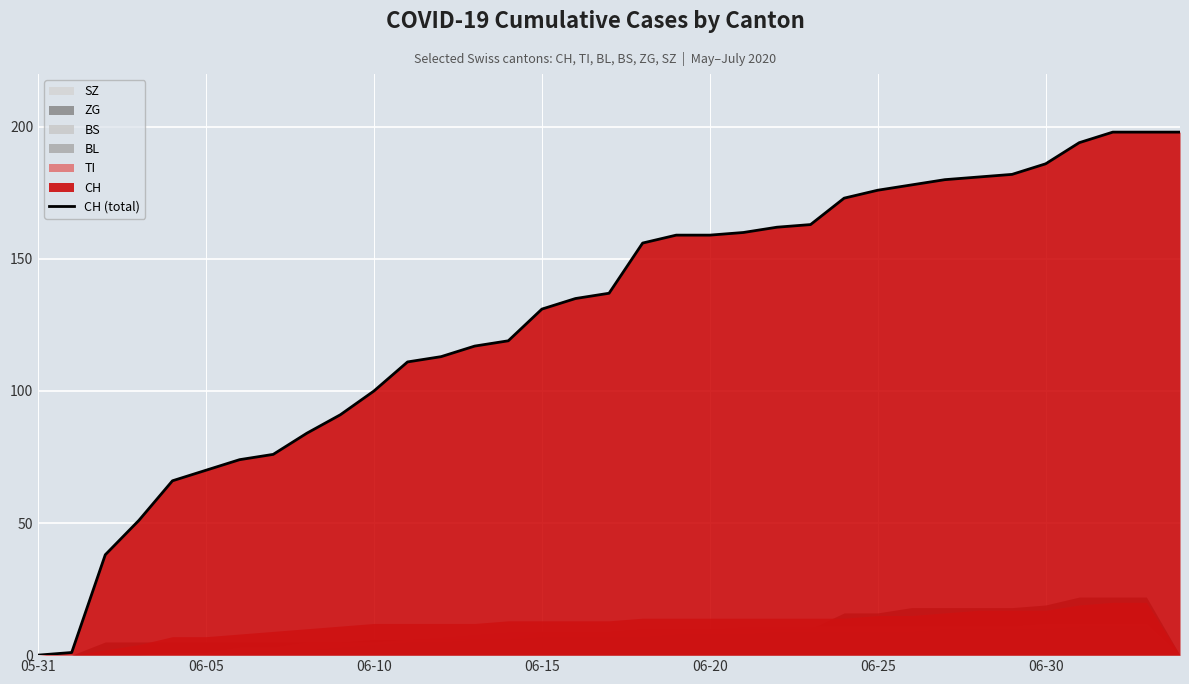

The CH (total) series shows 284 at 06-30. True or false?

False